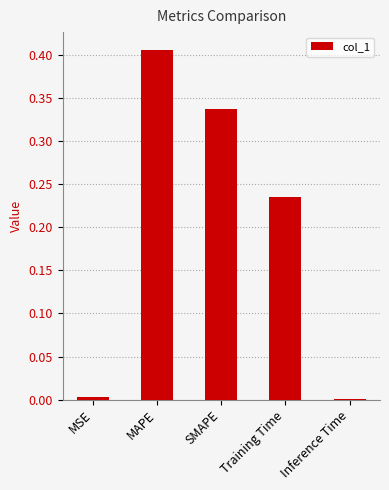

Which label corresponds to the largest value in the chart?

MAPE